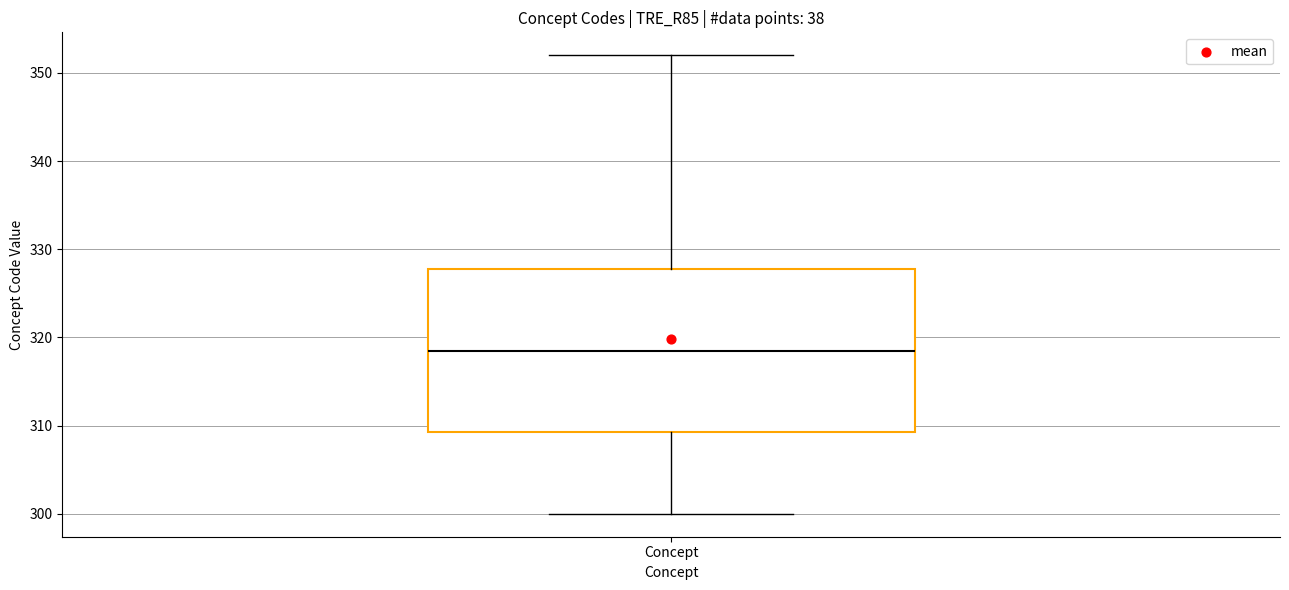

Read this box plot against the y-axis: the position of the median line, the range covered by the box, and the ends of both whiskers. The values are not printed on the chart, so give them approximately, as read against the axis.

median 319, box 309 to 328, whiskers 300 to 352